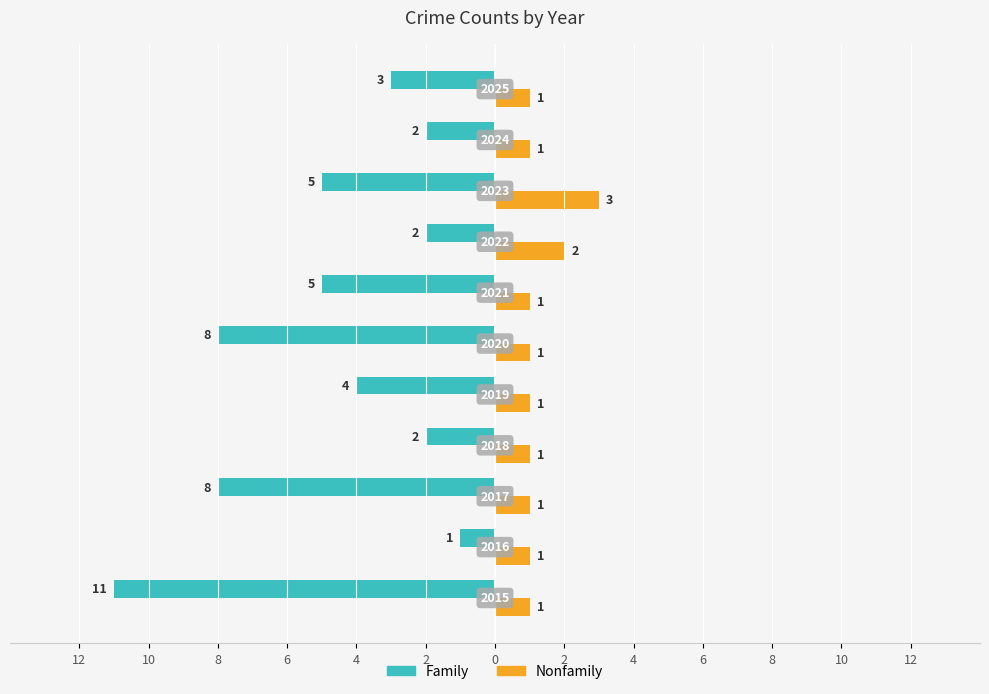

What are all the series names shown in the legend?

Family, Nonfamily